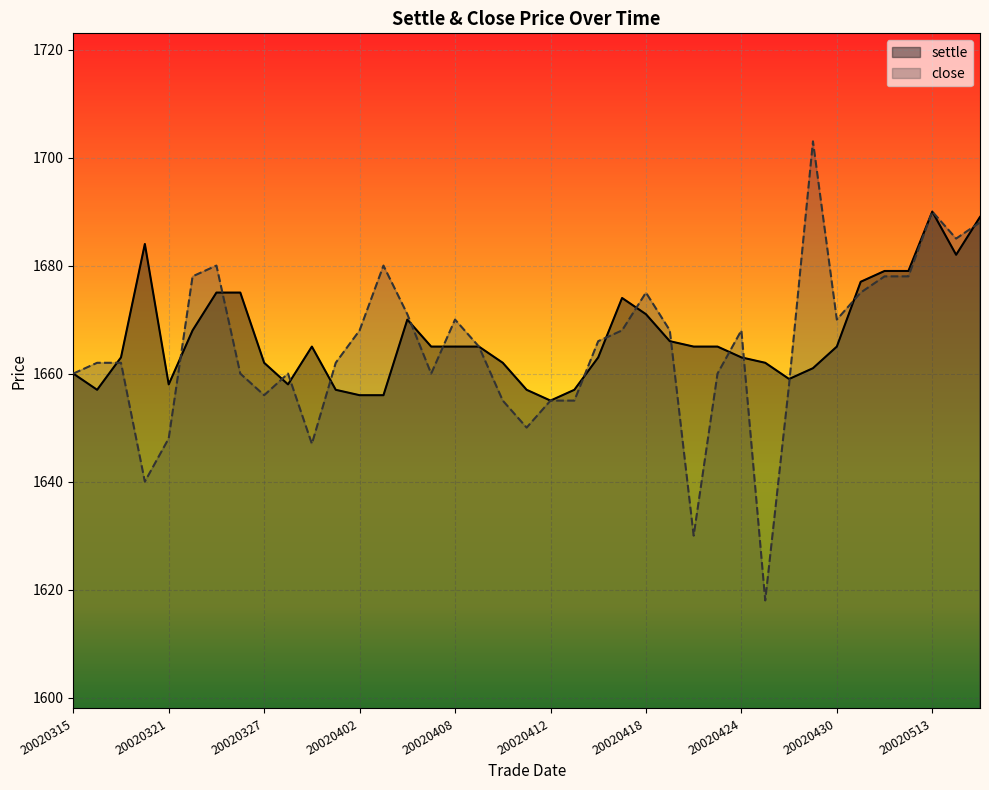

Which series has the largest range (max minus min)?

close